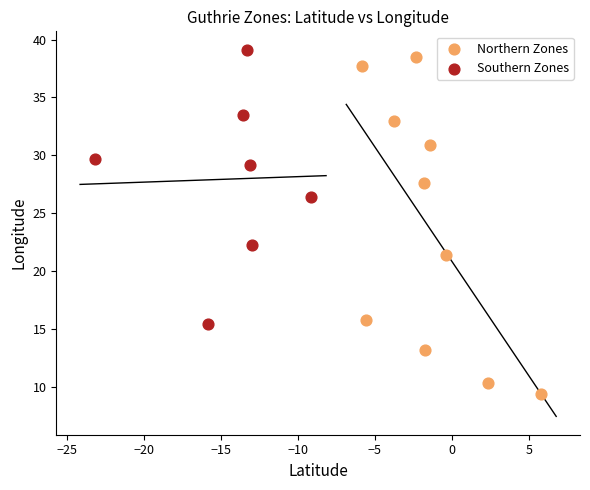

Which series contains the lowest Y value?

Northern Zones